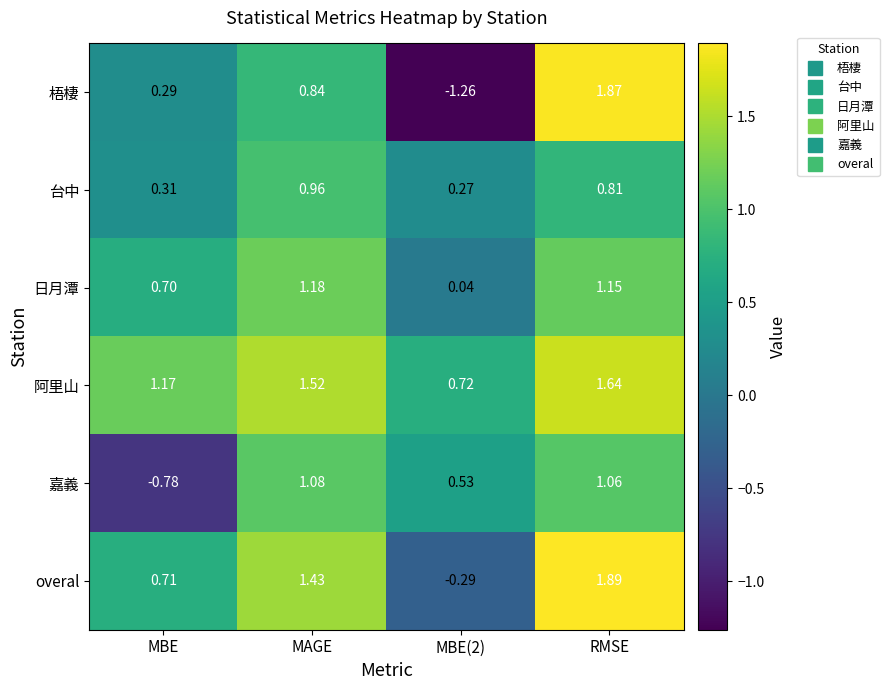

What is the difference between the highest and lowest values at MBE(2)?

2.0